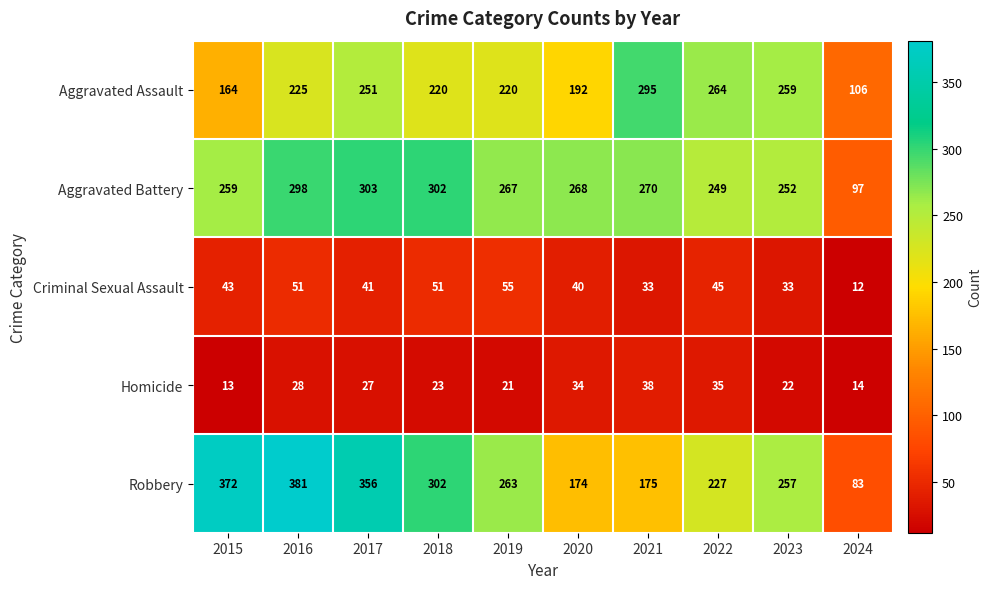

The value of Aggravated Assault at 2024 is 74. True or false?

False